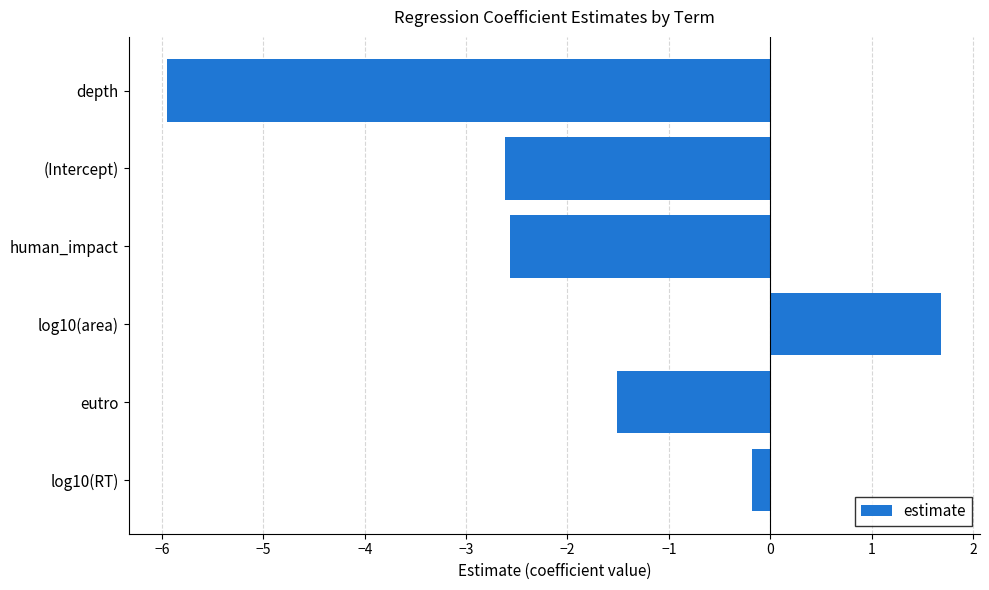

Reading top to bottom, list all the values displayed in this chart.

-5.9	-2.6	-2.6	1.7	-1.5	-0.2